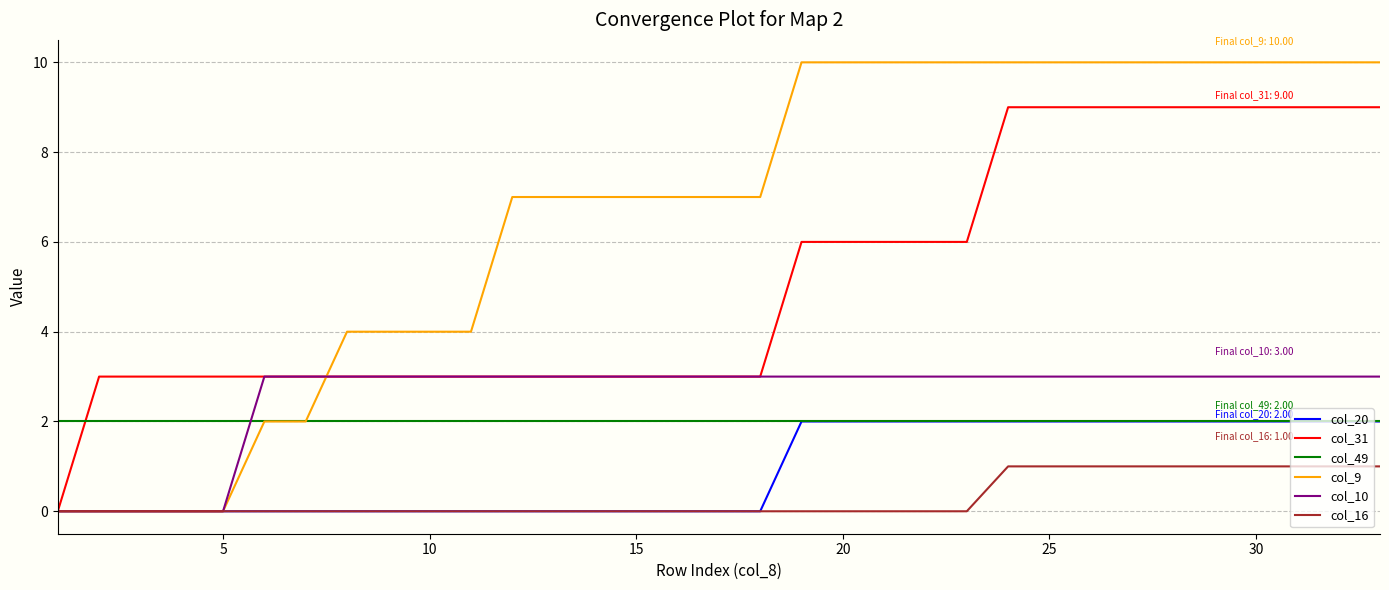

What is the highest value of the col_31 series?

9